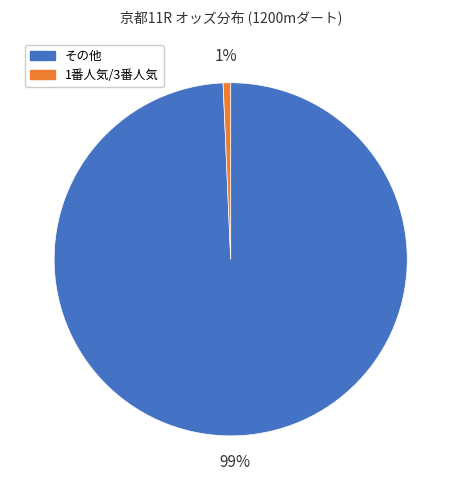

How many slices are in this pie chart?

2